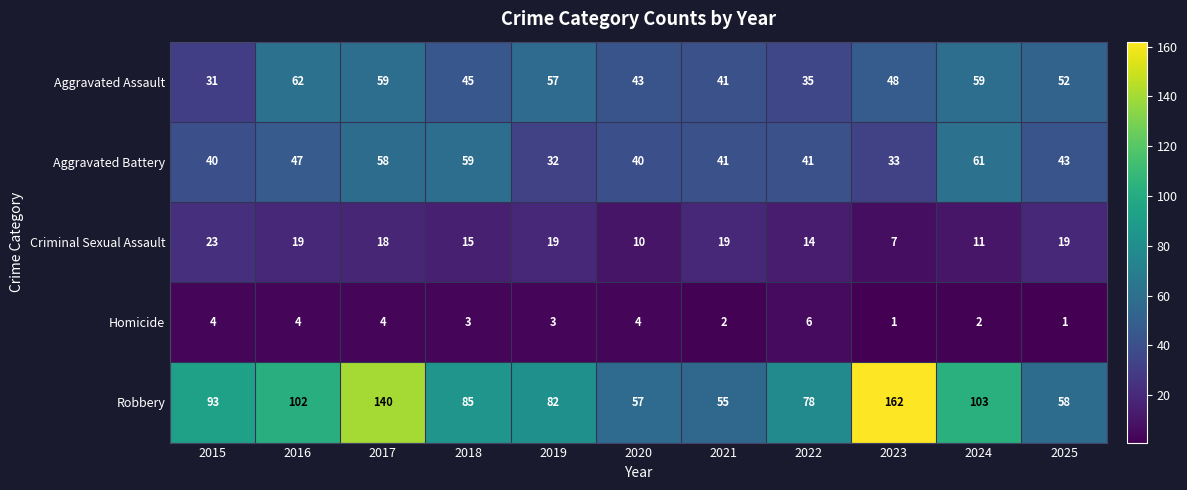

Which series has the largest total across all categories?

Robbery